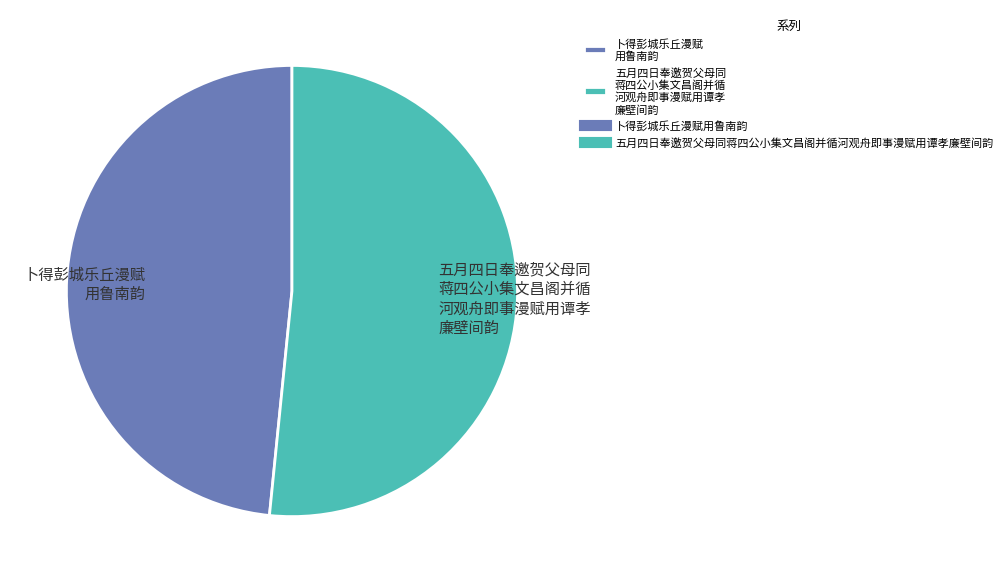

Which slice is the smallest?

卜得彭城乐丘漫赋 用鲁南韵